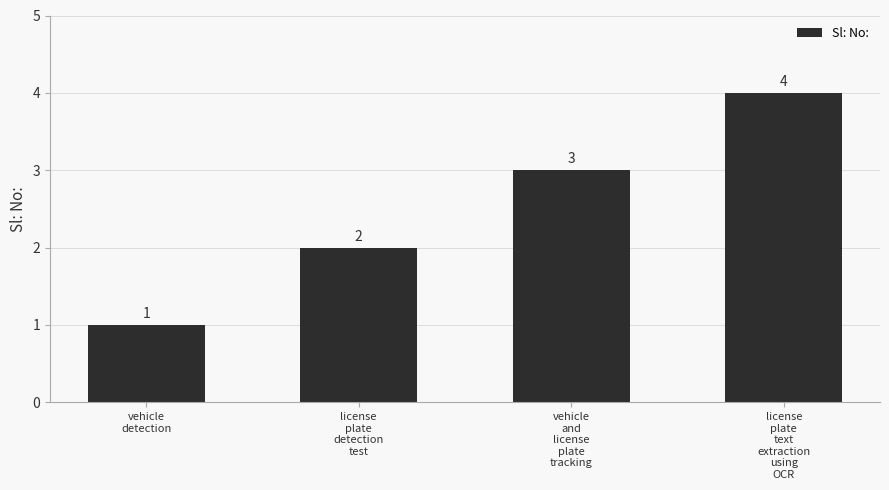

List the labels in order of value, largest first.

license
plate
text
extraction
using
OCR, vehicle
and
license
plate
tracking, license
plate
detection
test, vehicle
detection